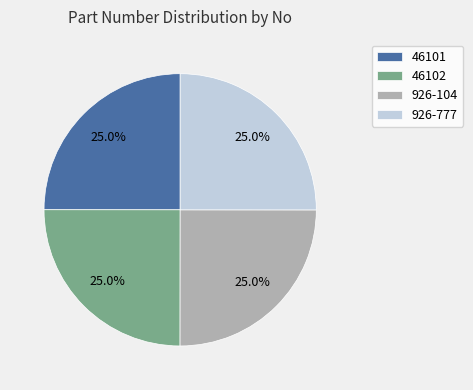

Is there a majority slice in this chart?

No